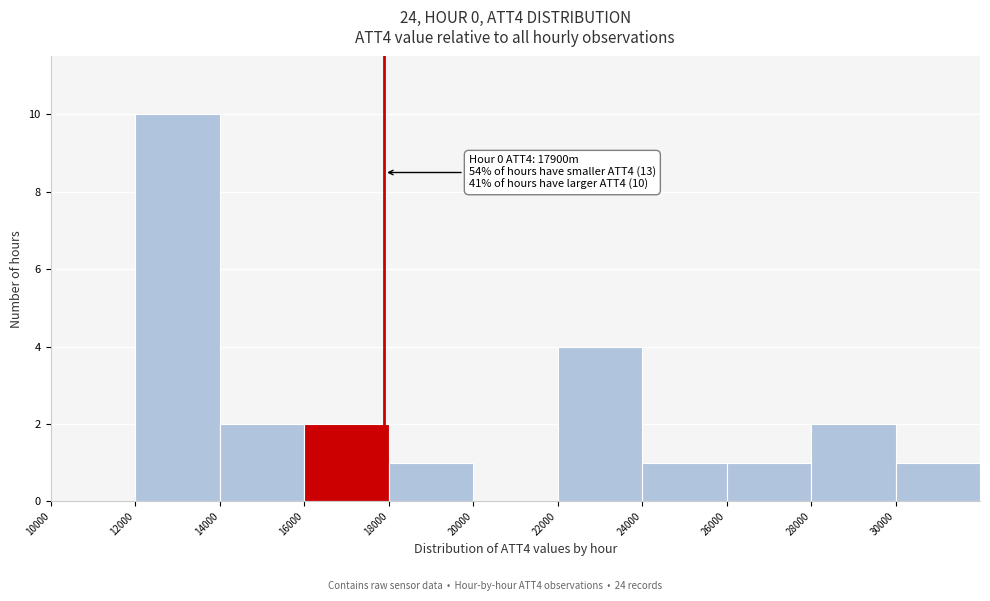

Over which range of the x-axis is the bar tallest?

12000 to 14000